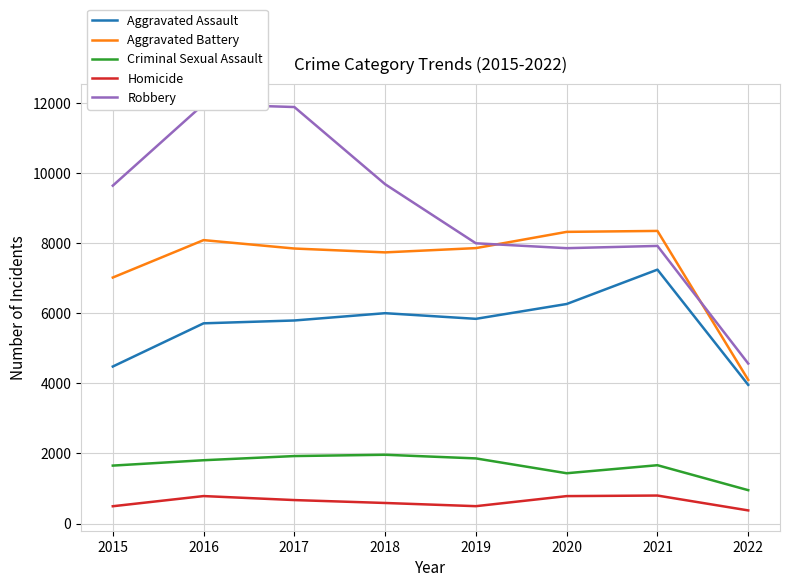

Is this an area chart (filled region under the line)?

No